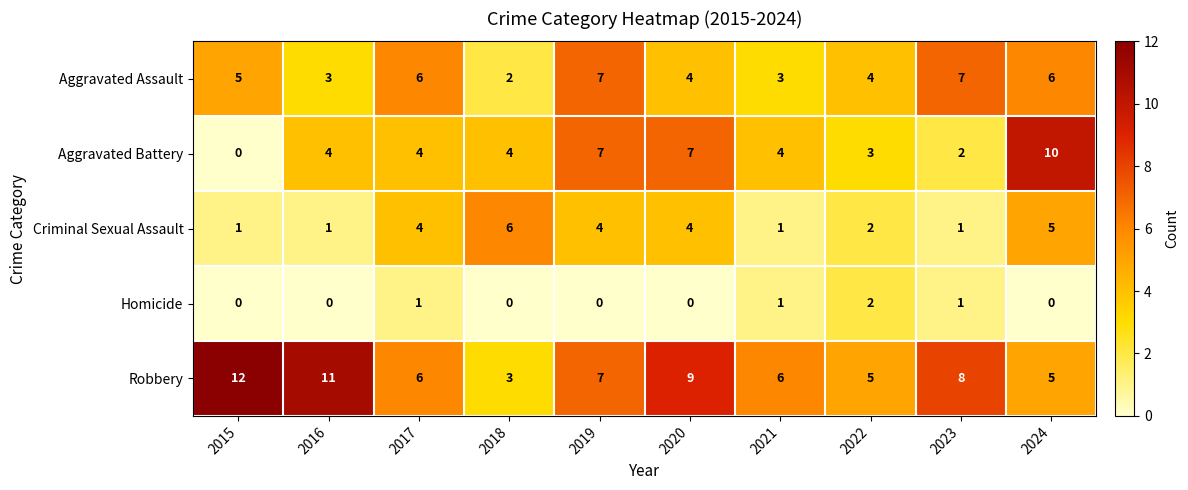

How many data points in Homicide are above 0?

4